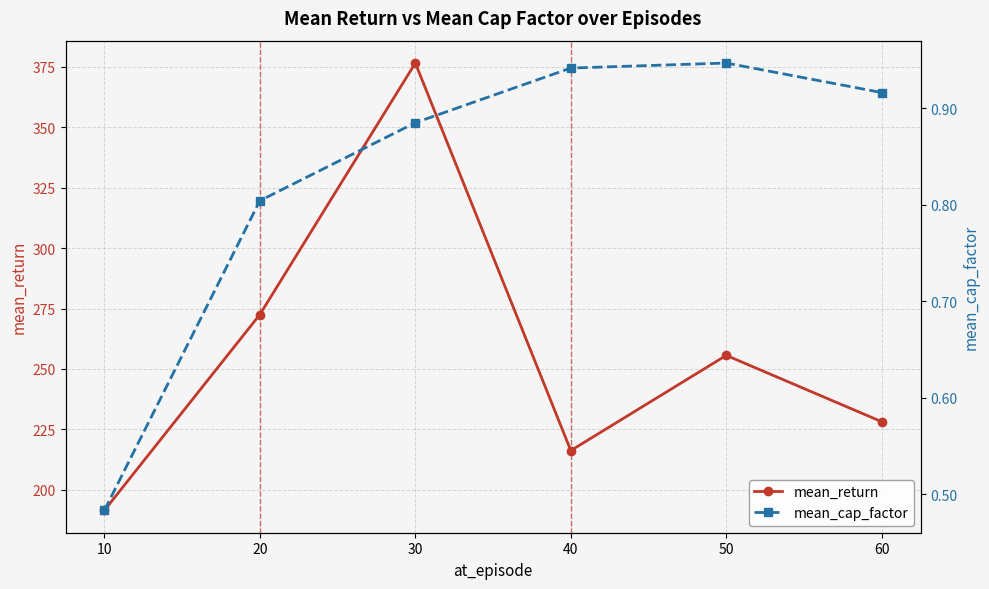

What is the maximum value for mean_return?

376.6